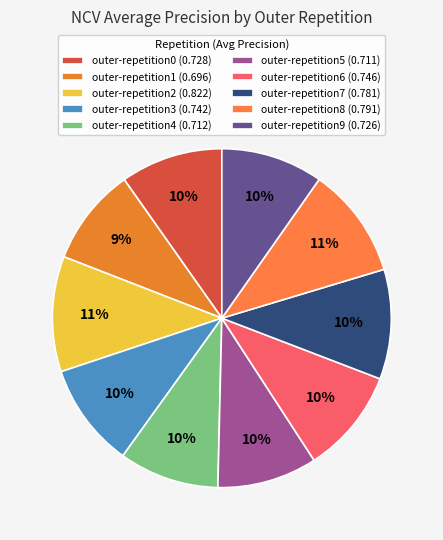

To the nearest percent, what percentage of the pie is outer-repetition6?

10%